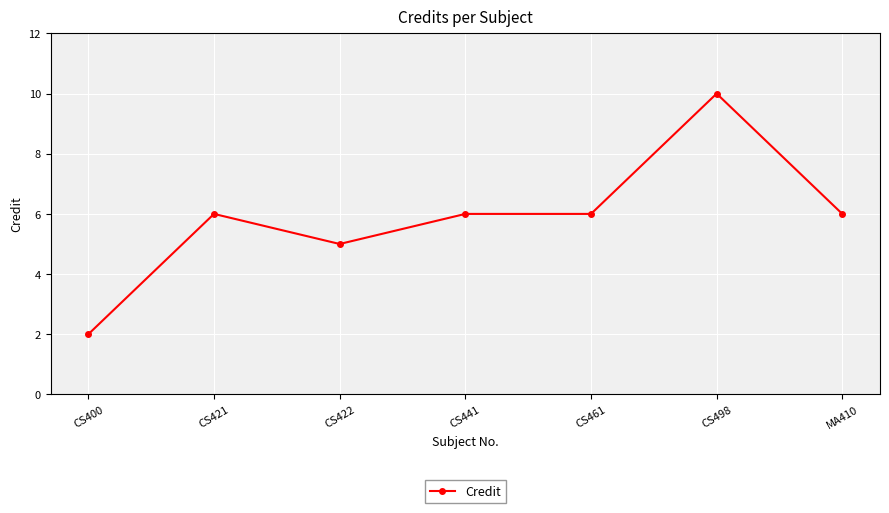

What is the greatest value displayed?

10